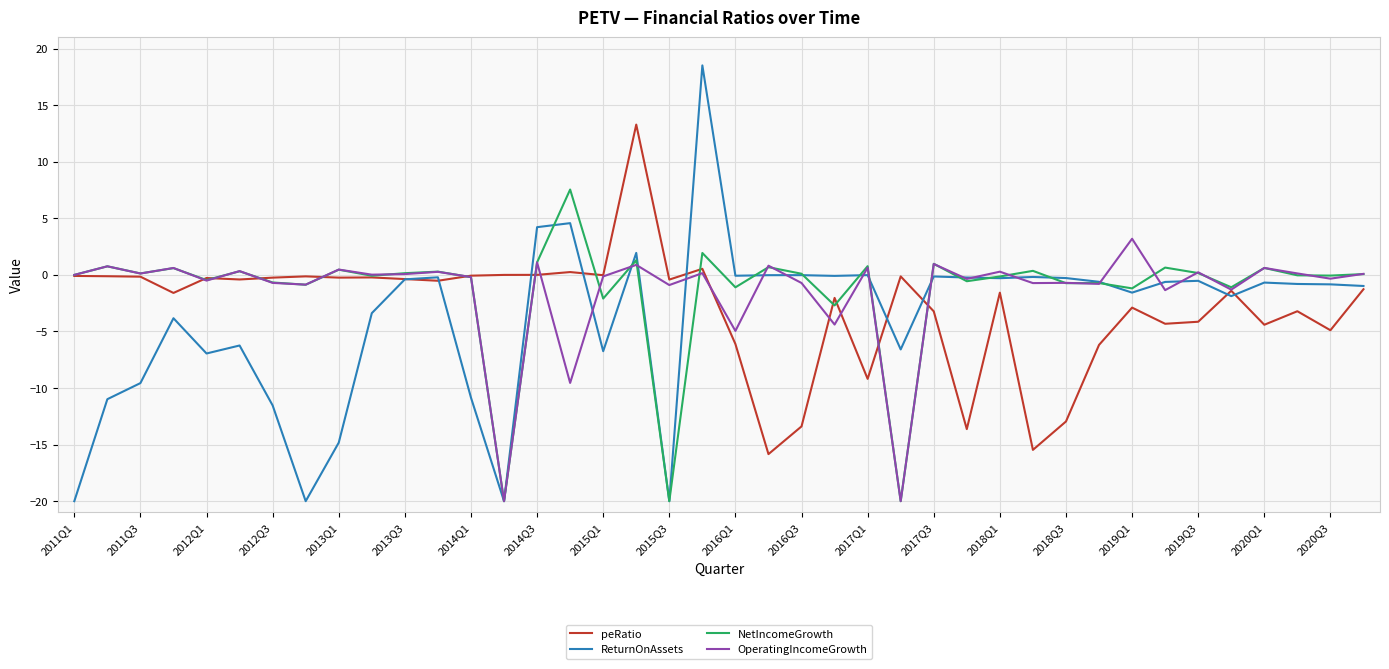

What is the lowest value of the NetIncomeGrowth series?

-20.0